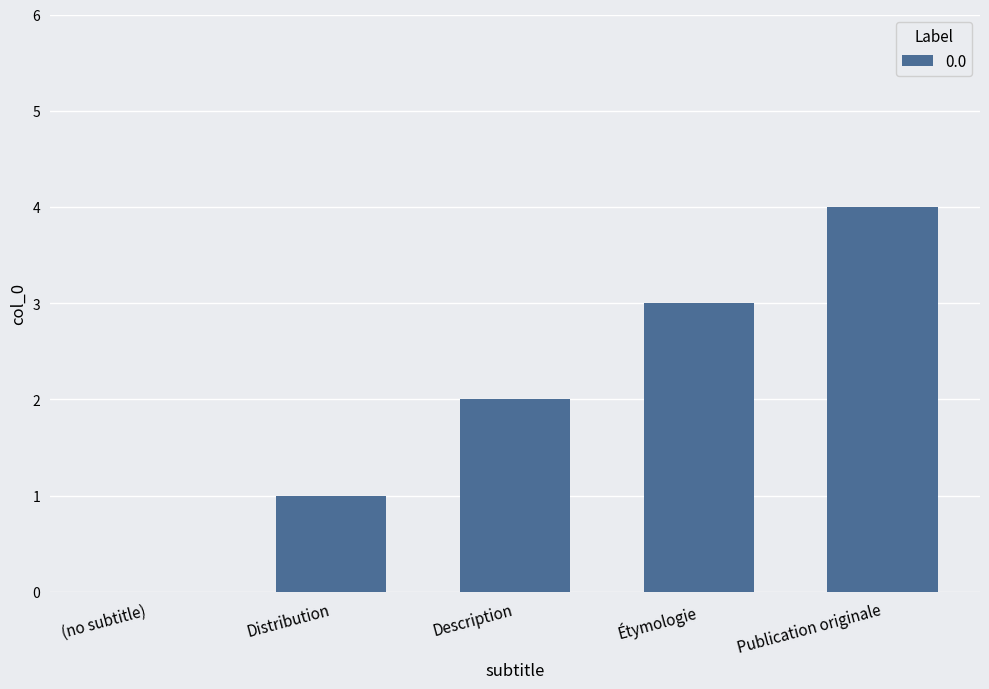

What is the sum of the values at Distribution and Description?

3